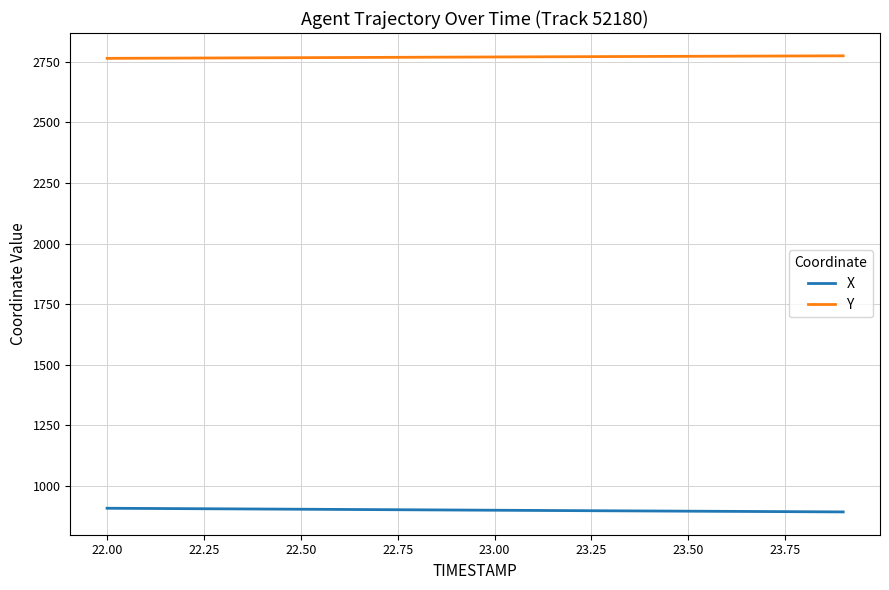

True or false: X and Y cross at least once.

False